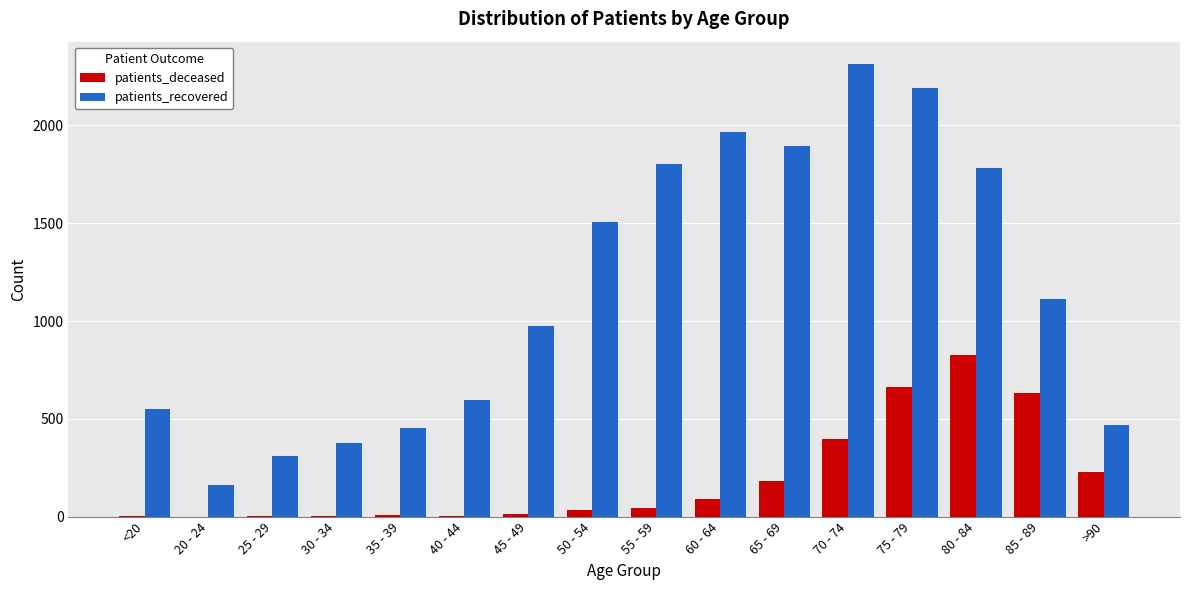

Which series changed the most between 45 - 49 and 60 - 64?

patients_recovered